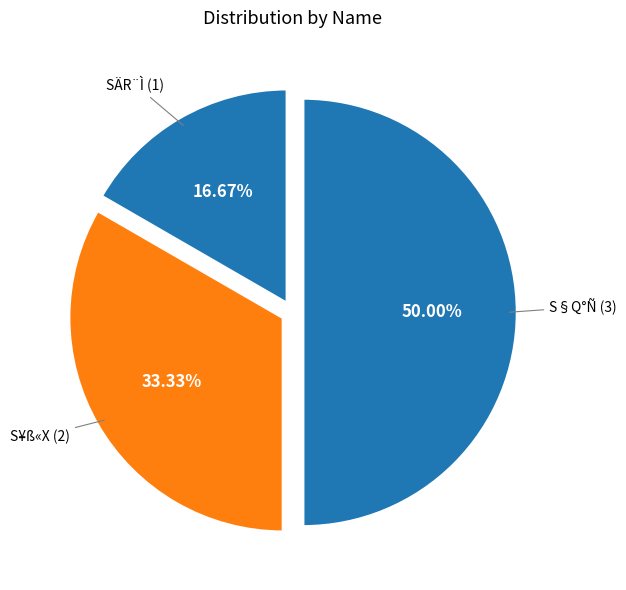

What is the total percentage of S¥ß«X and SÄR¨Ì?

50.0%